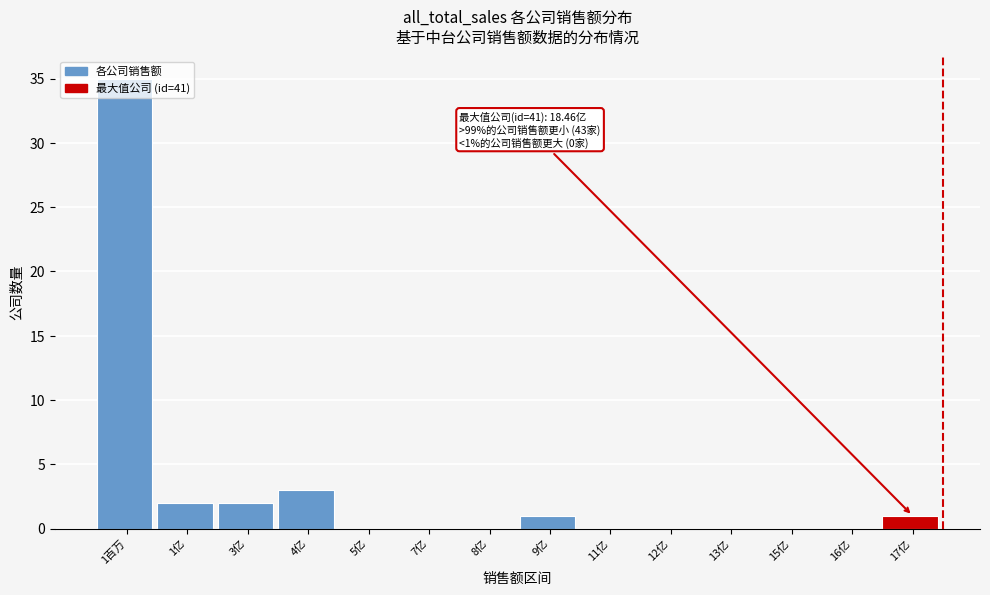

True or false: the data shows 35 at 1百万.

True